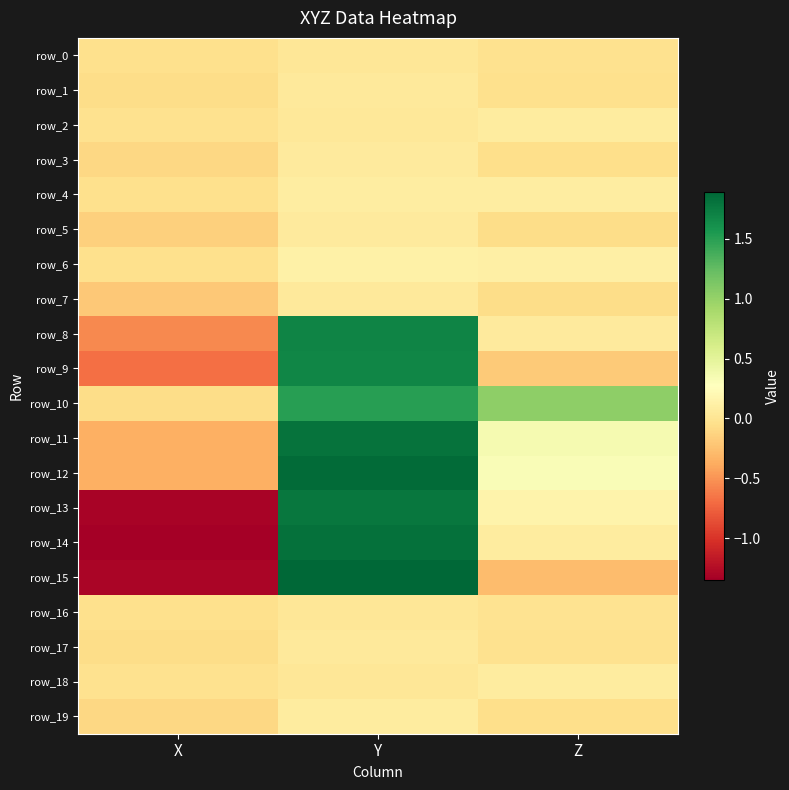

What is the spread (max minus min) of values at X?

1.3